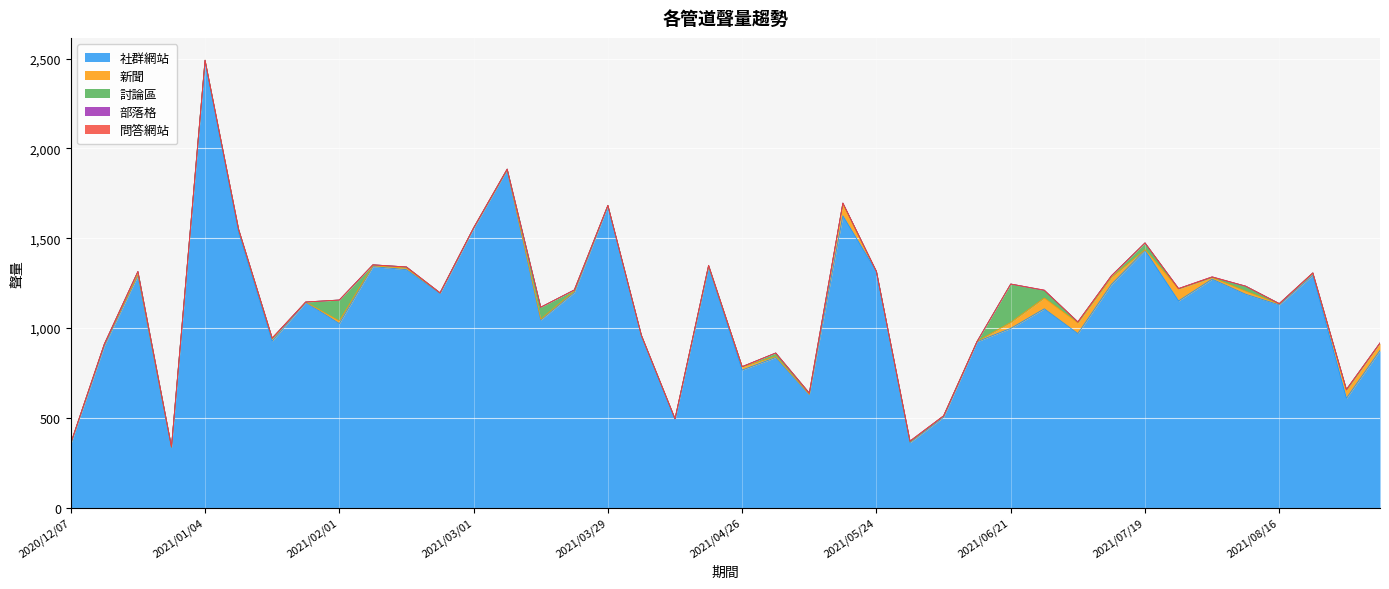

What is the difference between the 新聞 values at 2021/08/23 and 2021/01/25?

9